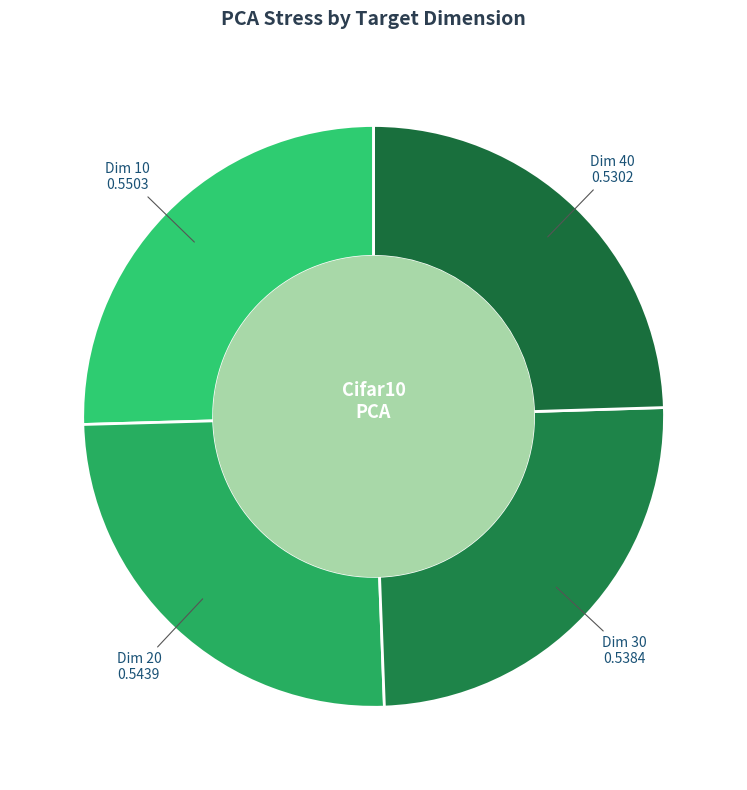

How many slices are in this pie chart?

4